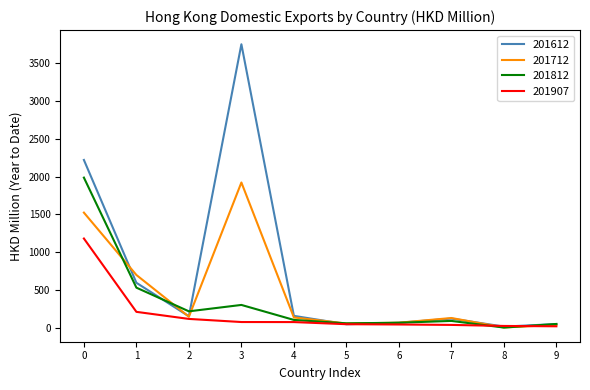

What is the difference between the maximum and minimum values in the 201907 series?

1162.3